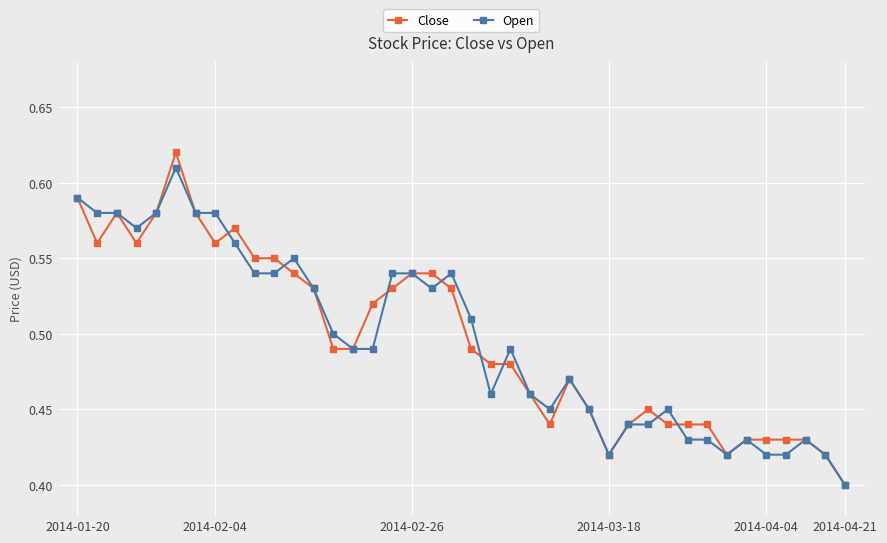

True or false: Open has more than 1 points higher than both neighbors.

True